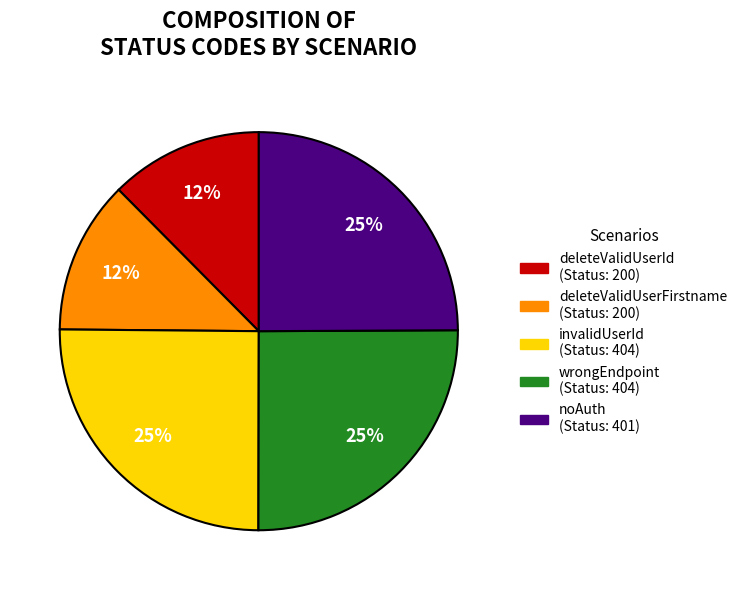

Is it true that noAuth is 25% of the pie?

True